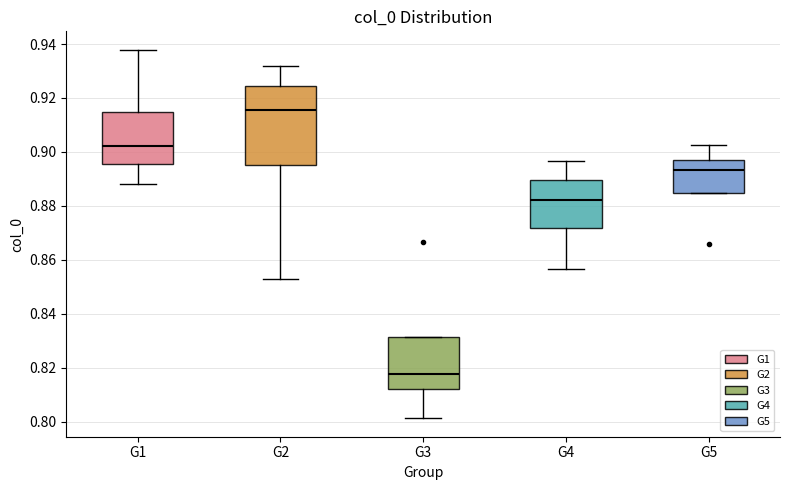

Where is the upper edge of the box for G1 on the y-axis? The values are not printed on the chart, so give them approximately, as read against the axis.

0.914